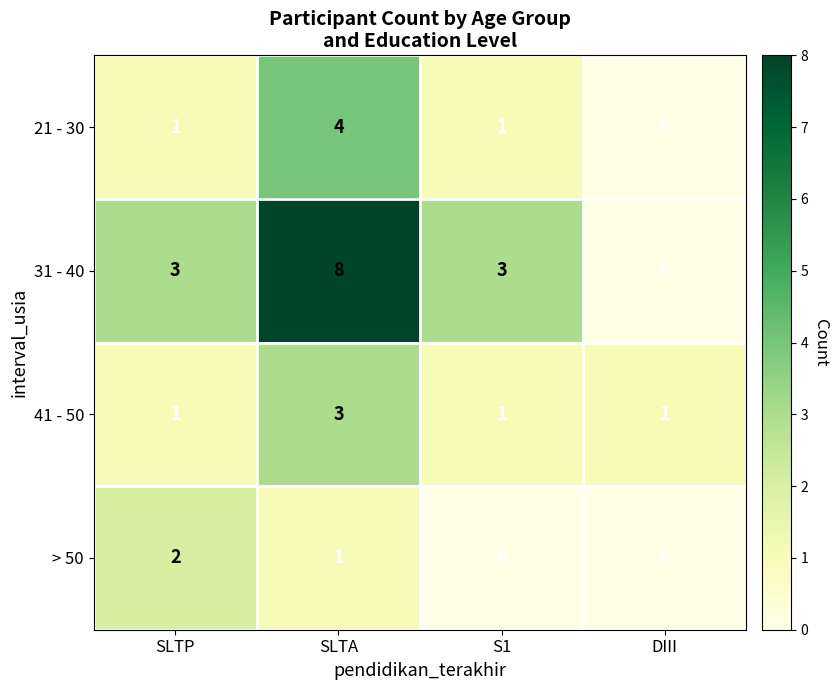

The value of 21 - 30 at SLTP is 1. True or false?

True